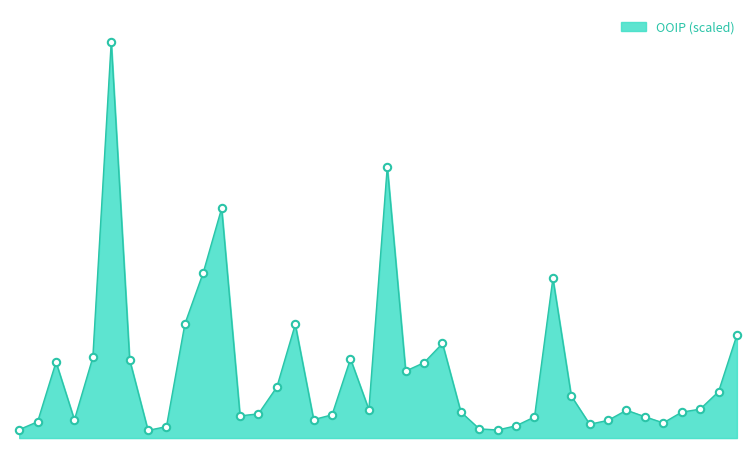

Does the chart have visible grid lines?

No